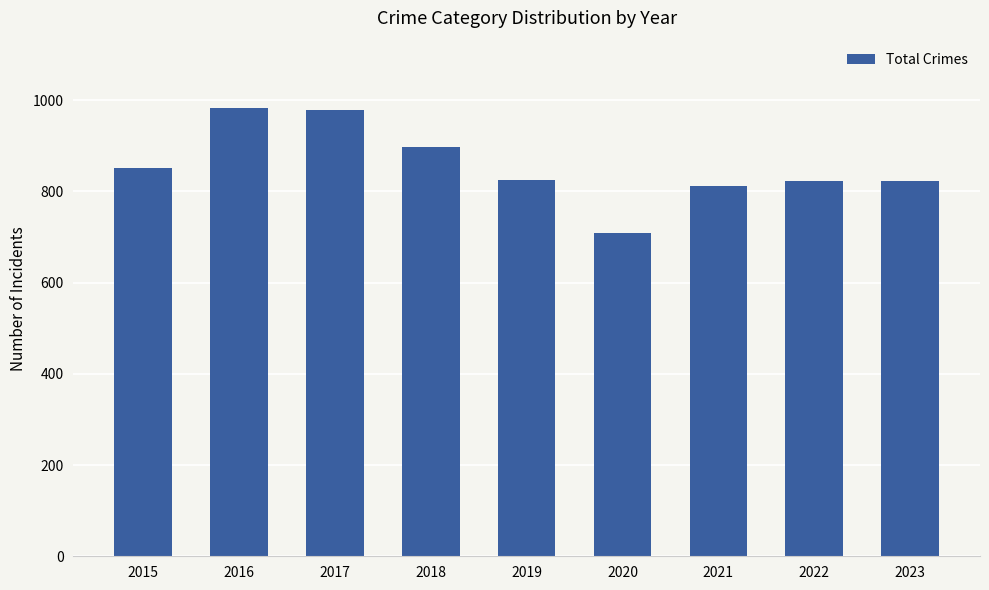

What is the difference between the second highest and second lowest values?

167